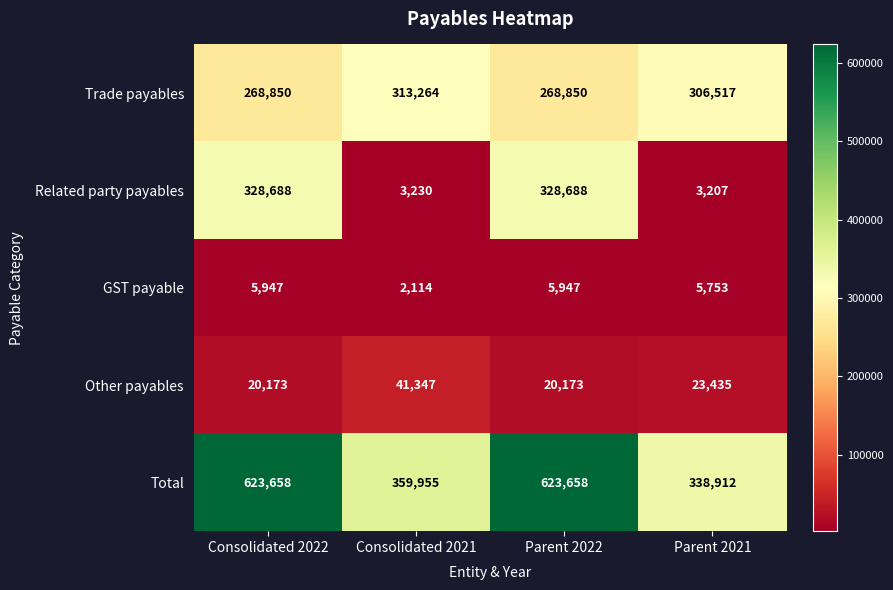

How many categories are shown in the chart?

4